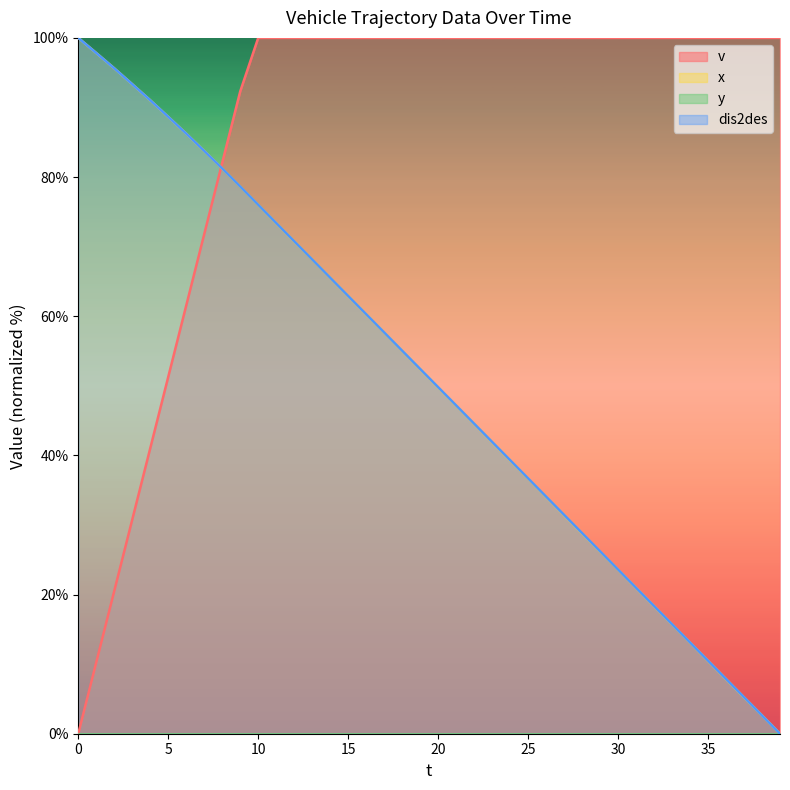

What is the difference between the v values at 17 and 7?

28.2